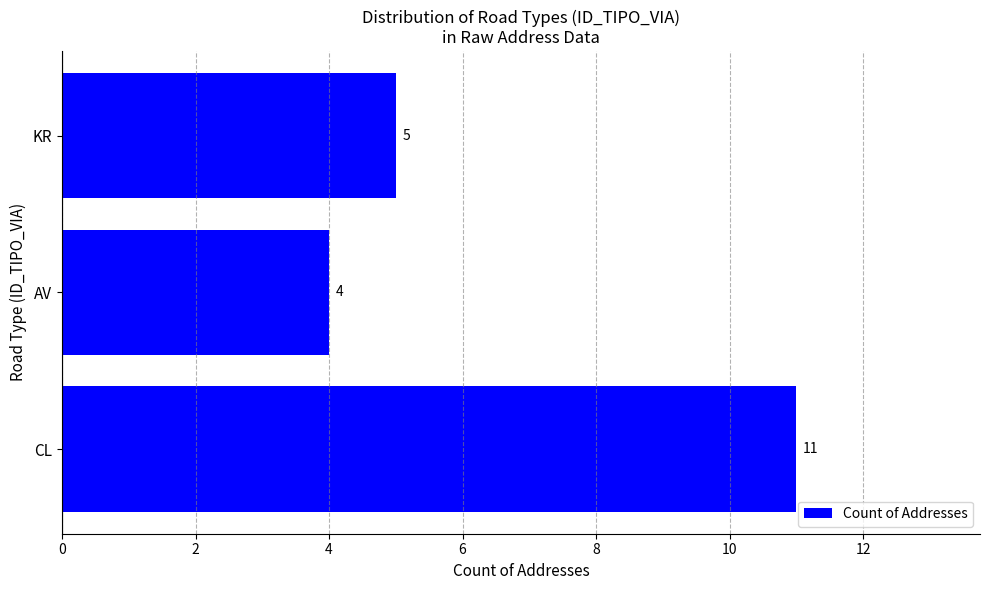

Reading bottom to top, extract all data points from this chart.

11	4	5